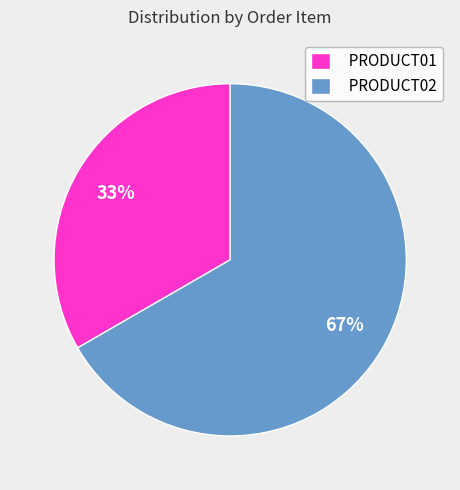

To the nearest percent, what percentage of the pie is PRODUCT01?

33%